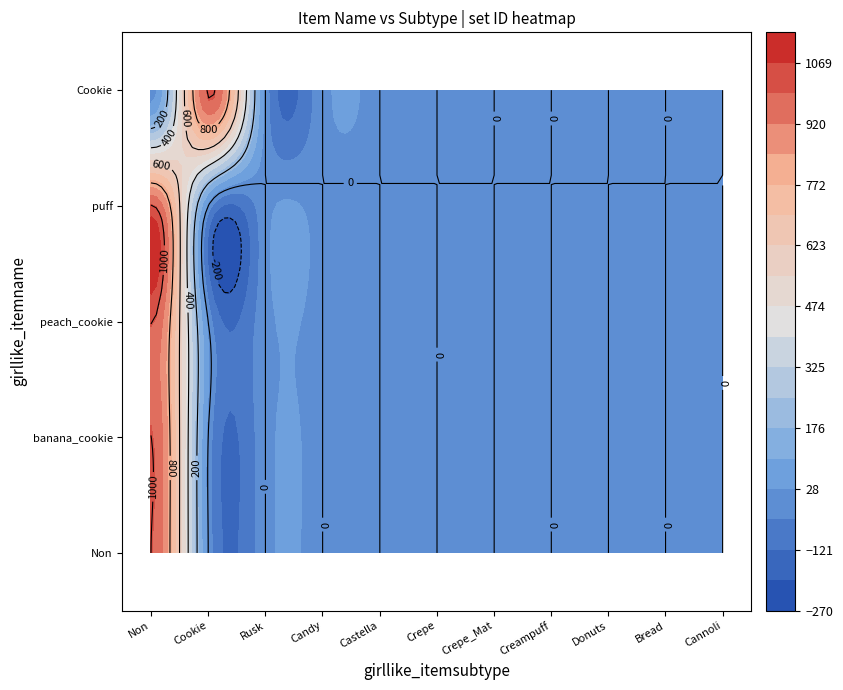

The Cookie series shows 0 at Creampuff. True or false?

True